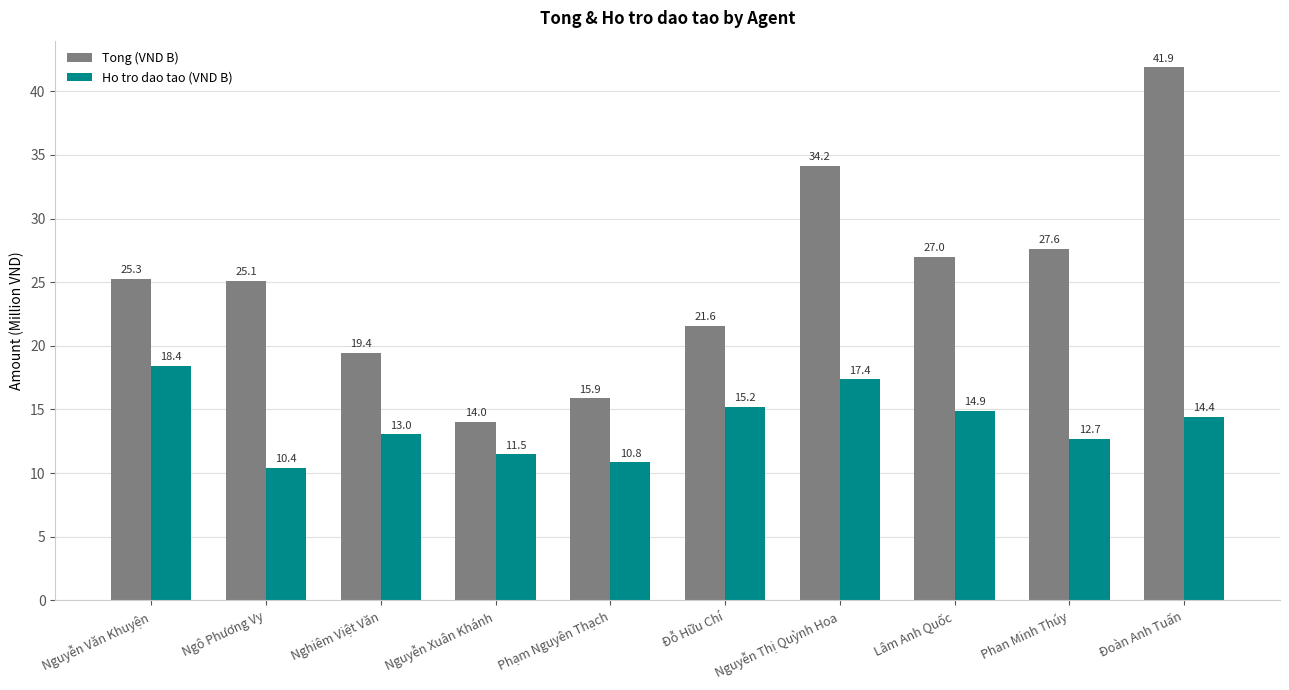

What is the label of the 4th bar from the right?

Nguyễn Thị Quỳnh Hoa